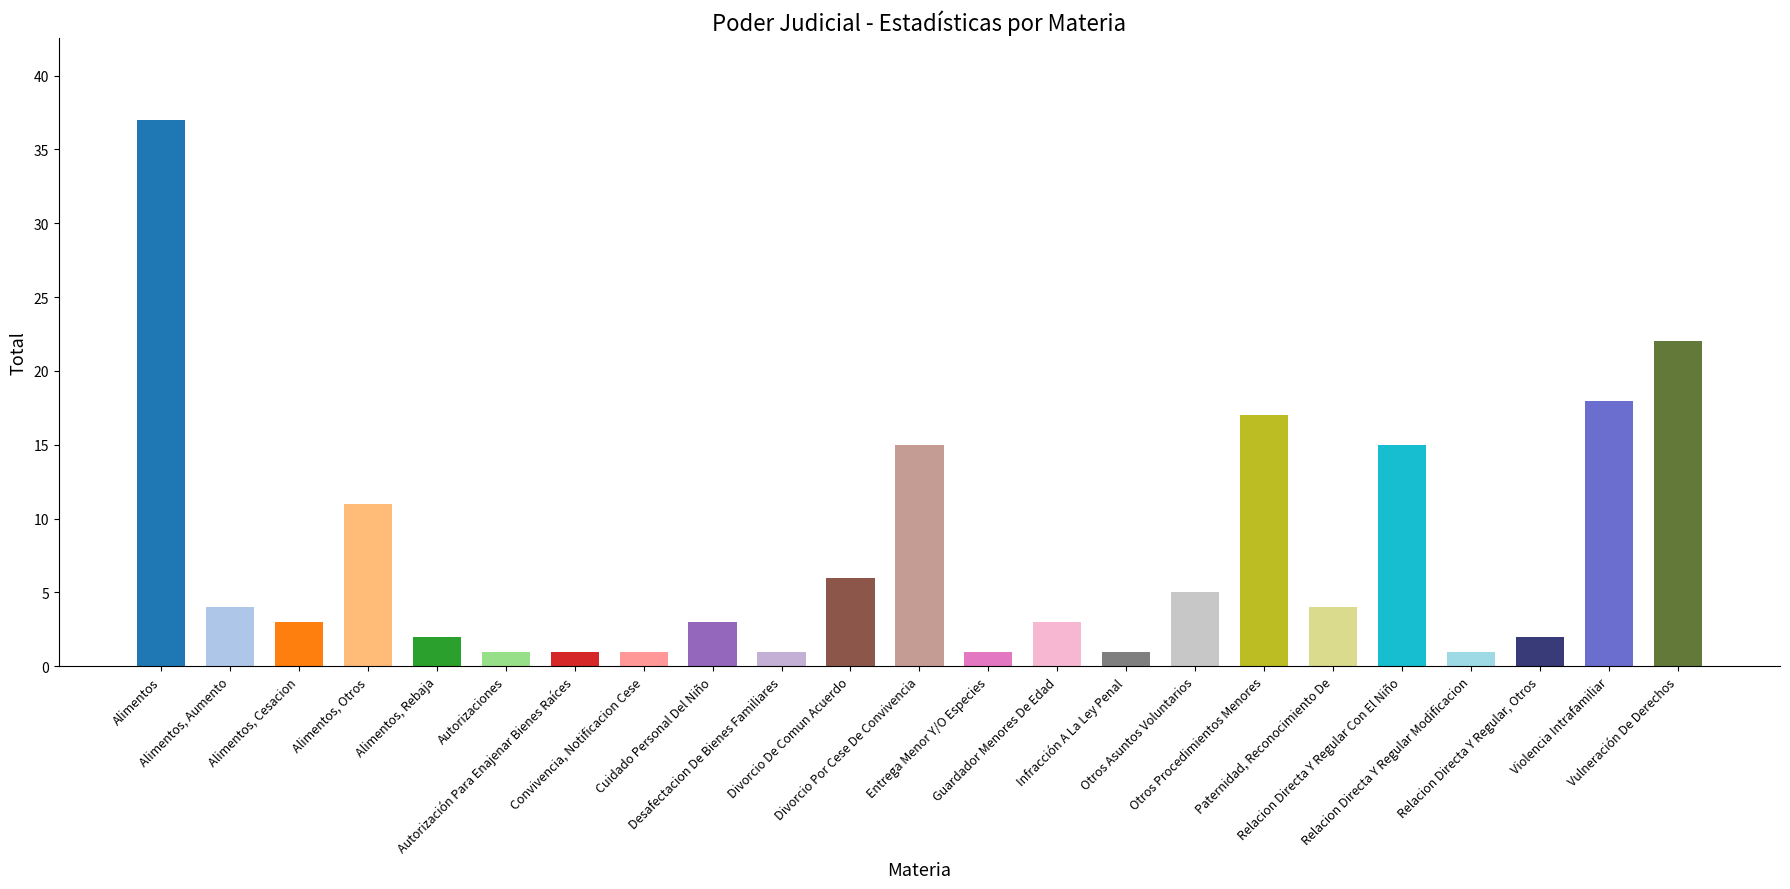

What is the maximum value shown in the chart?

37